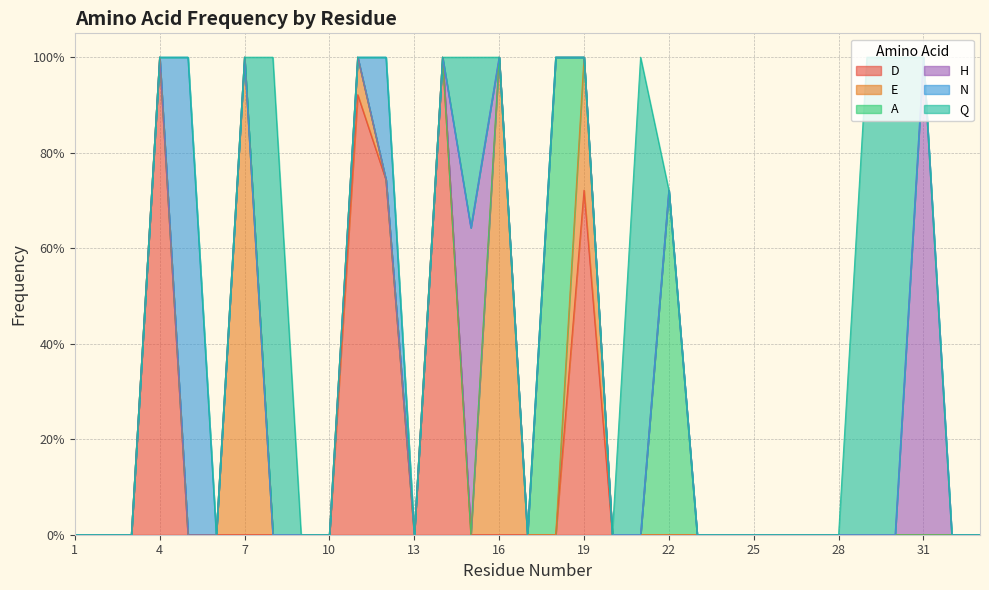

Is it true that Q equals 0.5 at 3?

False